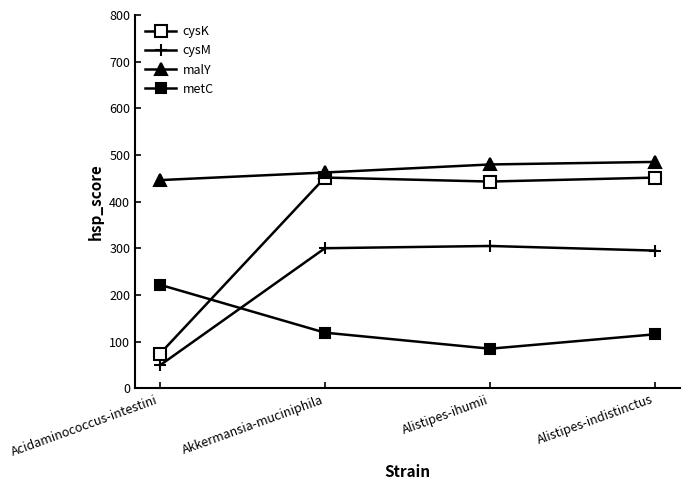

How many data points does each series have?

4